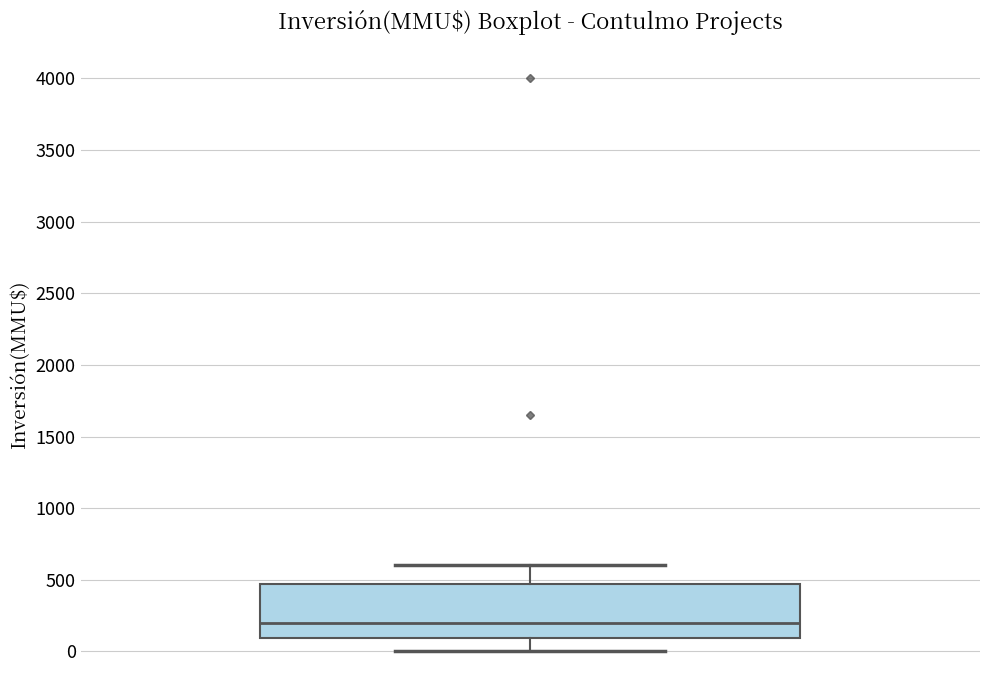

Transcribe this box plot: give where the median line is, the range the box spans, and where the two whiskers end, as read against the y-axis. The values are not printed on the chart, so give them approximately, as read against the axis.

median 200, box 100 to 450, whiskers 0 to 600